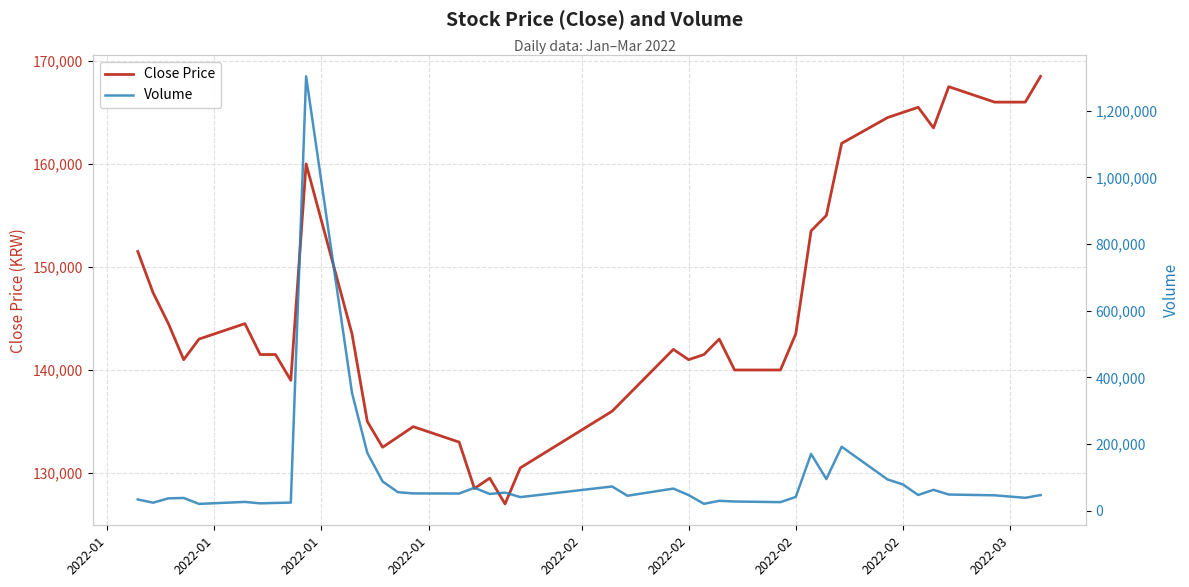

Where does the Close Price series first go above 143000?

2022-01